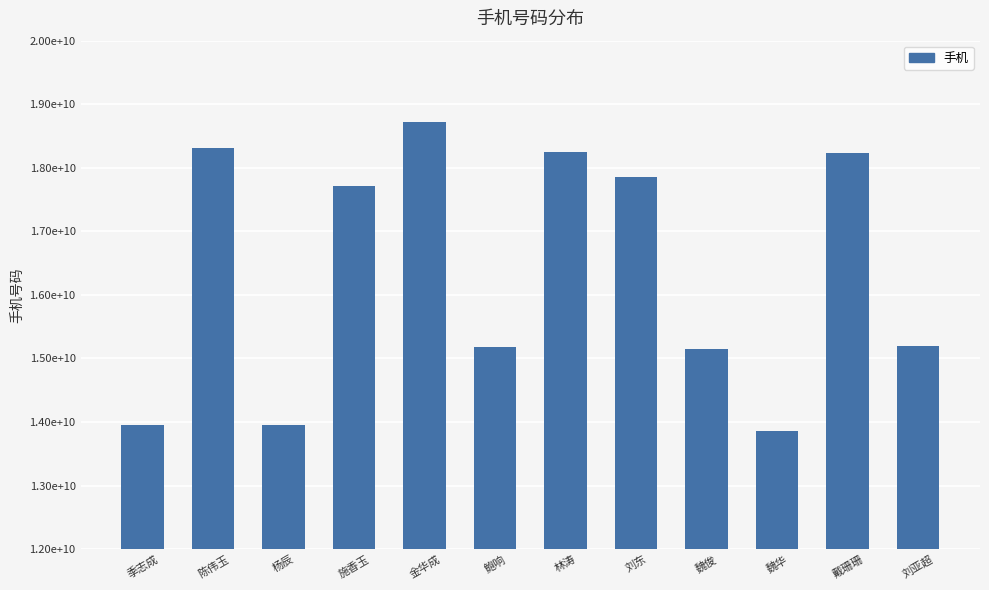

Does the chart contain any negative values?

No